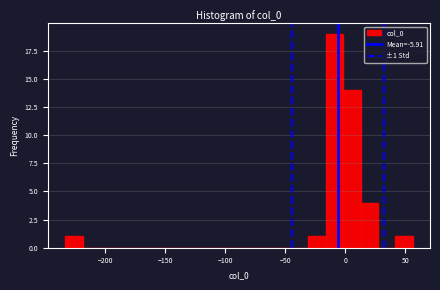

Read against the x-axis, roughly where is the centre of the tallest bar?

-10